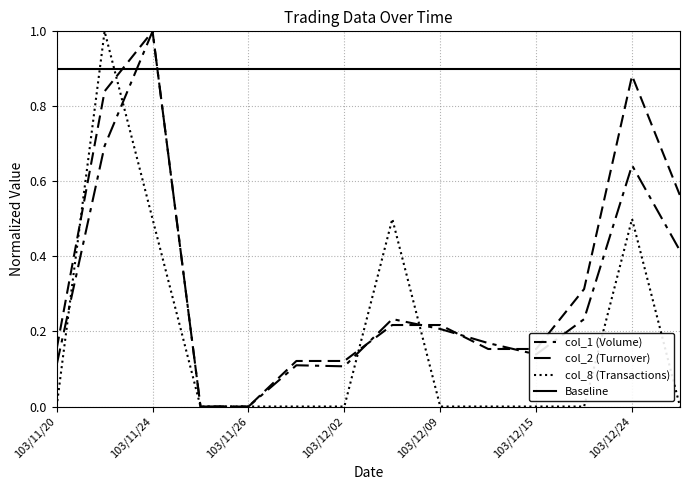

How many positive values does the col_2 series have?

13